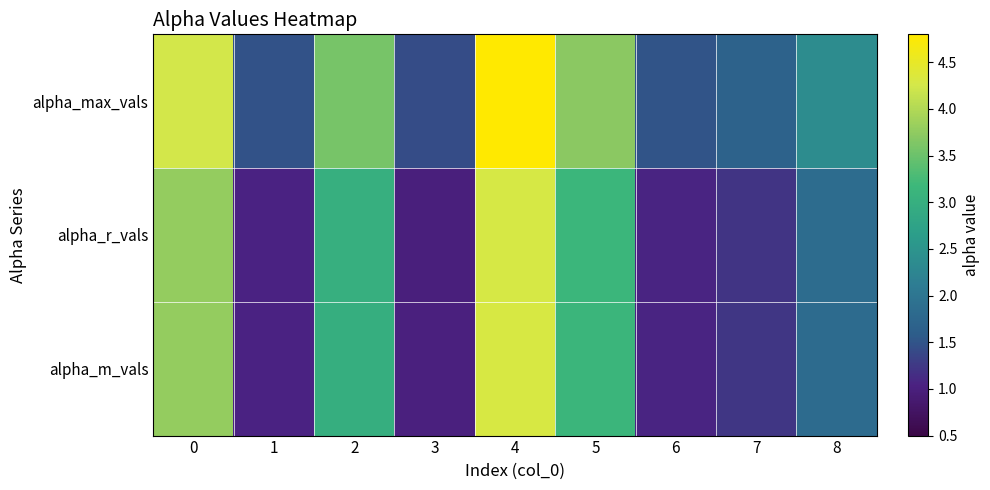

At 4, list the series in order from smallest to largest.

alpha_r_vals, alpha_m_vals, alpha_max_vals